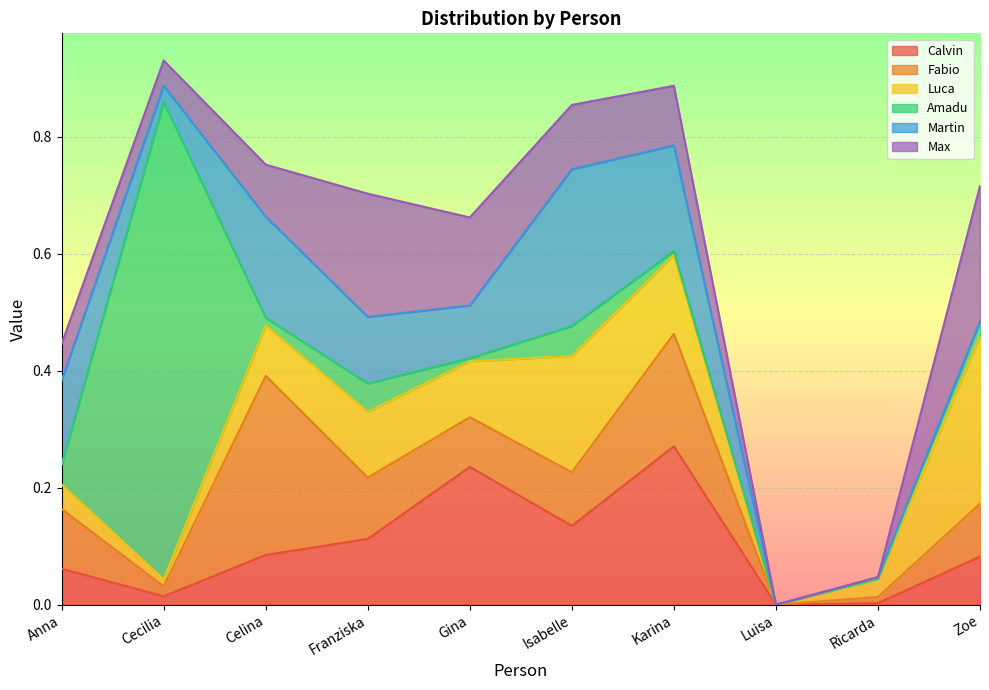

Read the Martin value at Anna.

0.1